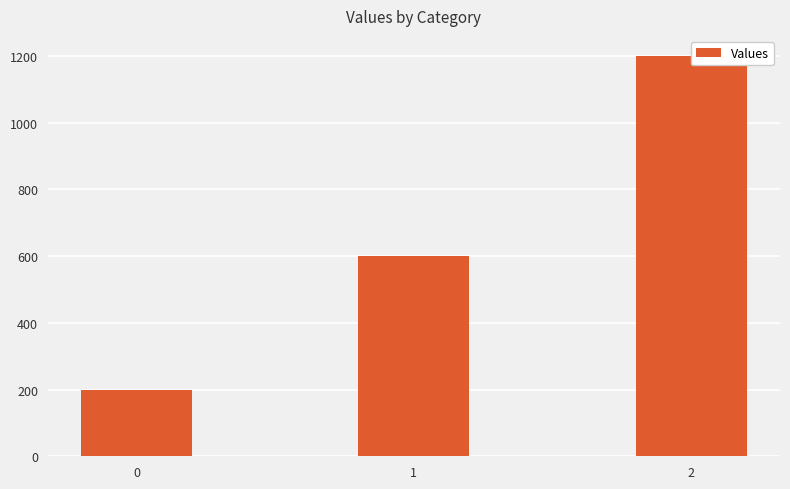

At which label is the value closest to 700?

1